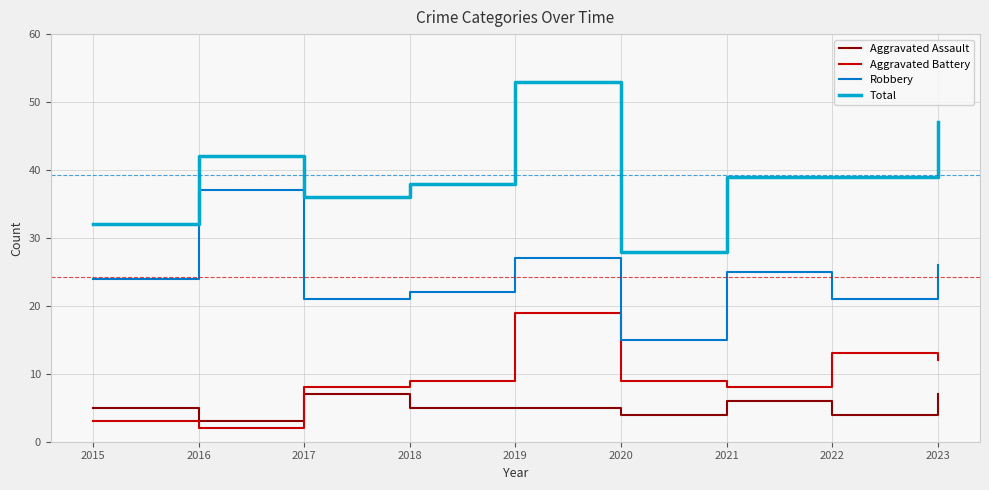

What is the difference between the maximum and minimum values in the Robbery series?

22